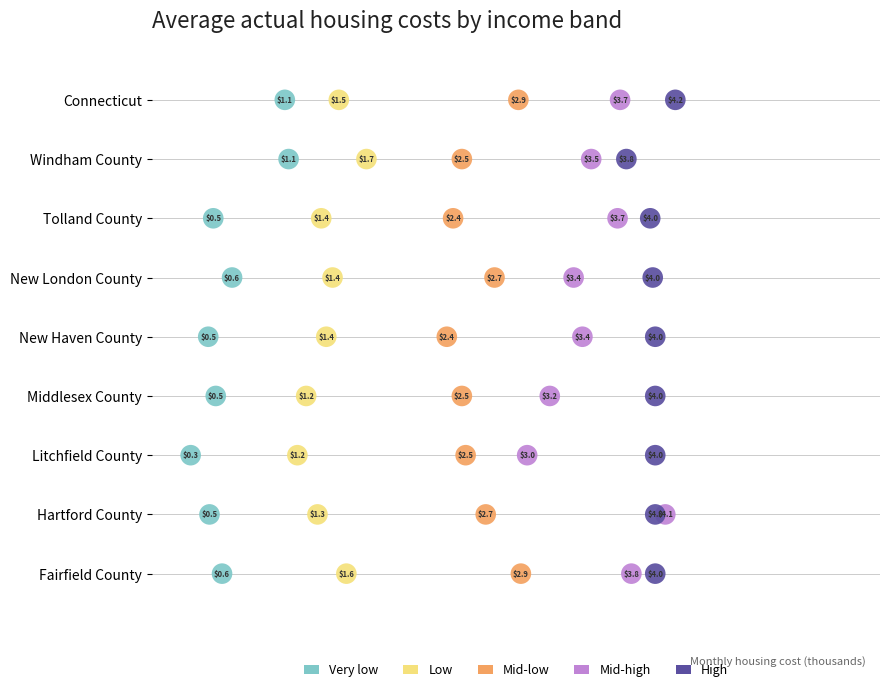

What are all the series names shown in the legend?

Very low, Low, Mid-low, Mid-high, High